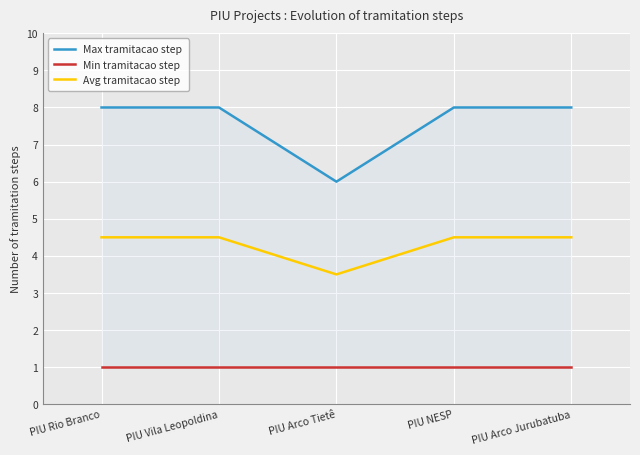

True or false: Max tramitacao step and Min tramitacao step intersect in this chart.

False